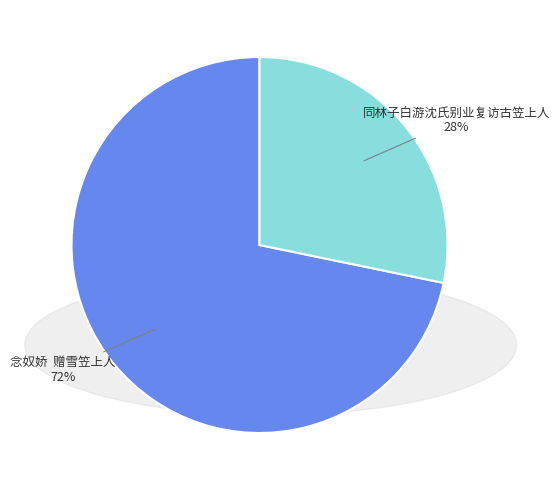

What percentage is the 同林子白游沈氏别业复访古笠上人 slice, to the nearest percent?

28%